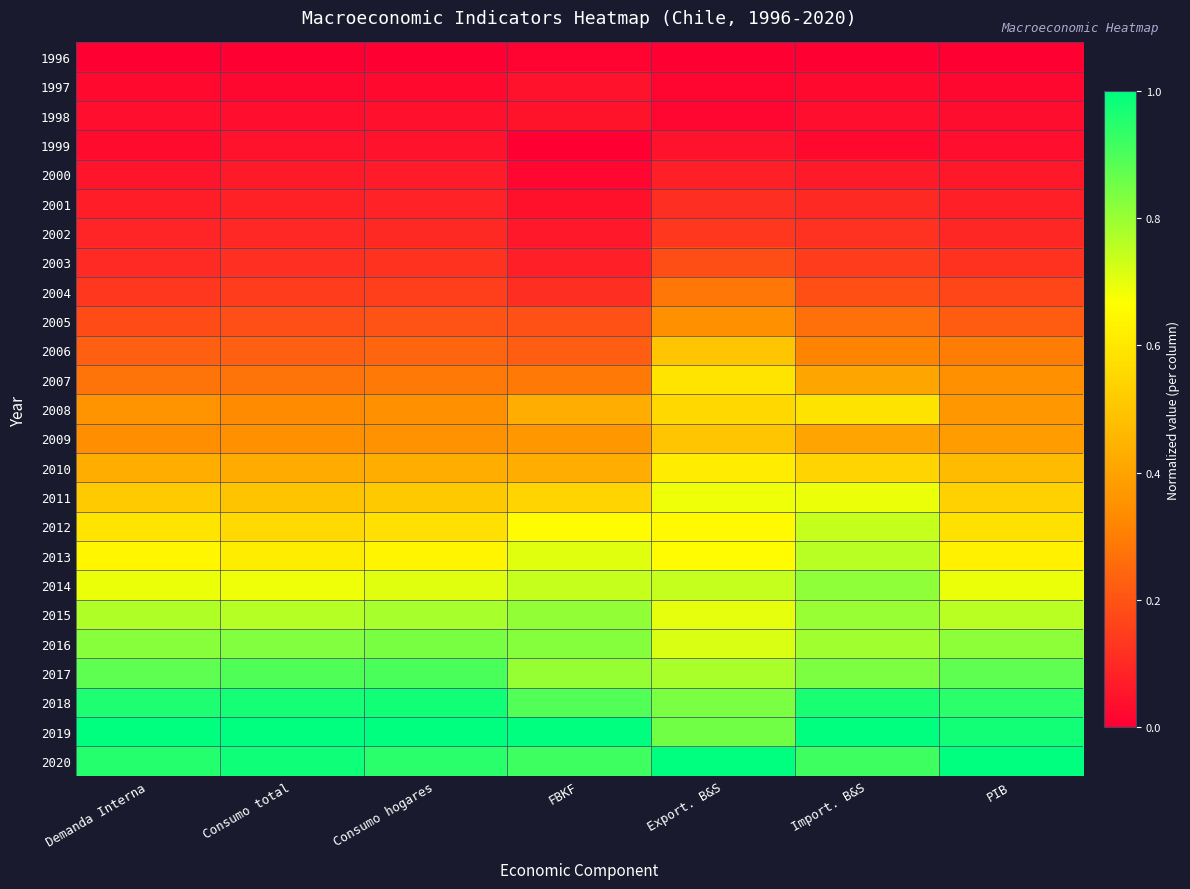

What is the total value across all series at Import. B&S?

11.5